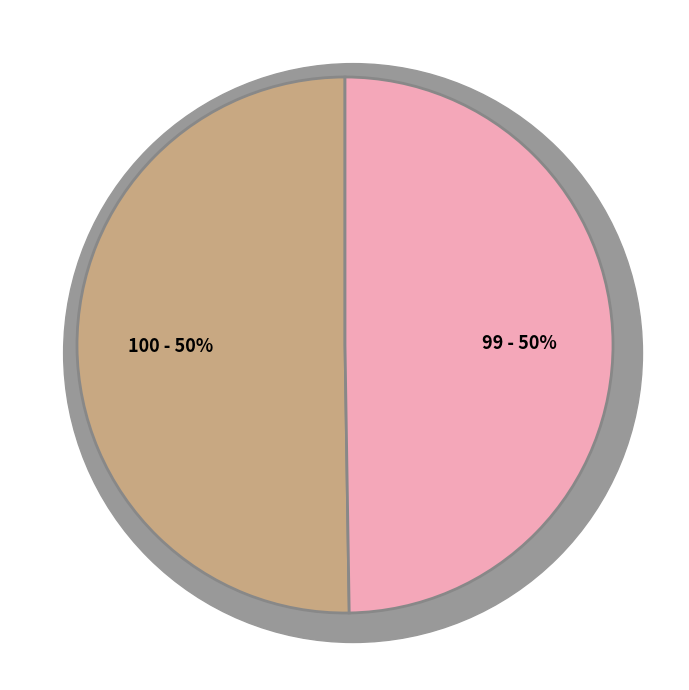

Does any single category account for the majority?

Yes